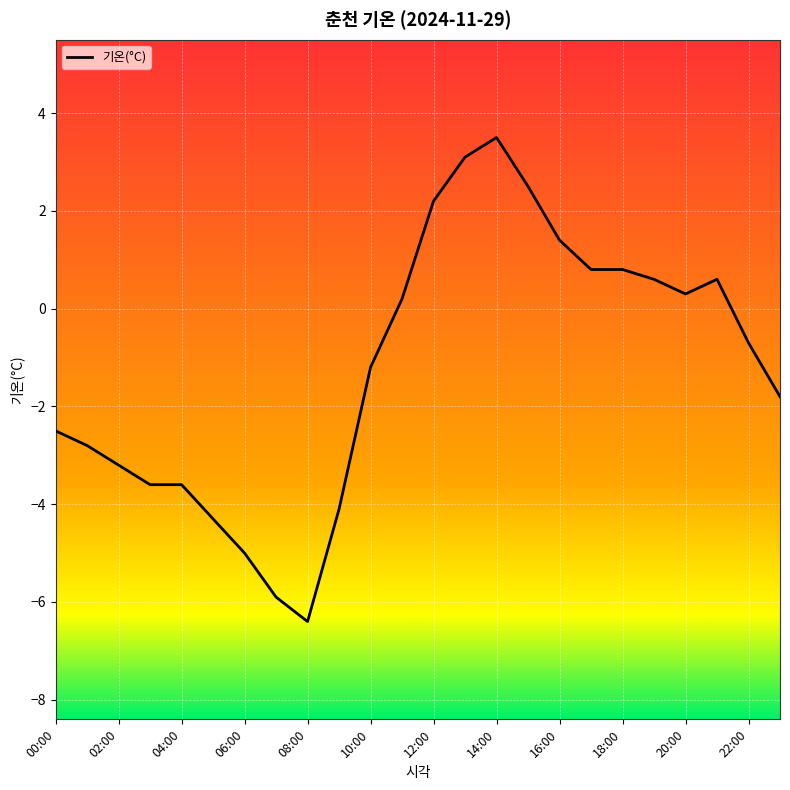

What is the average value?

-1.2